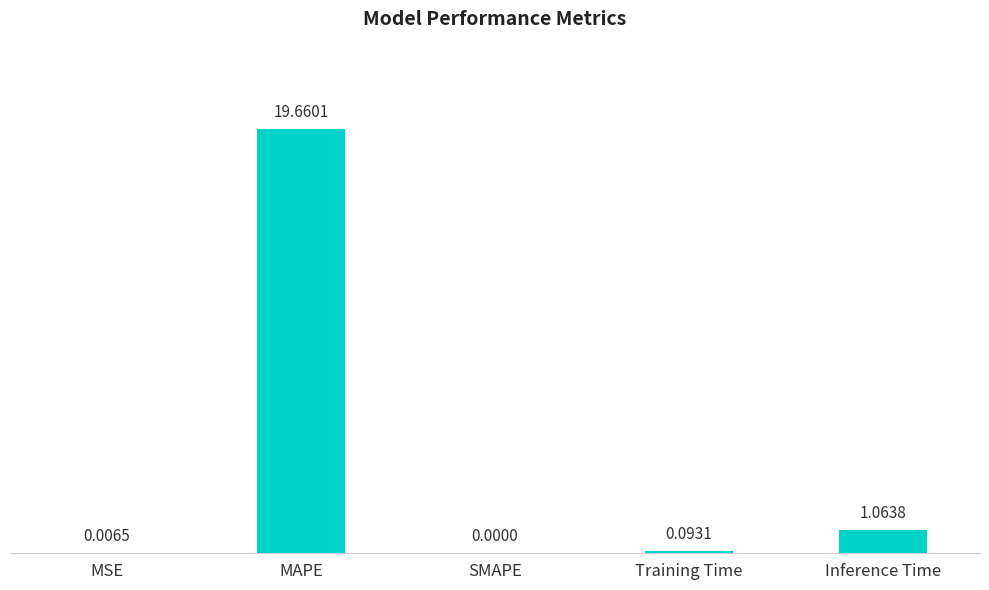

At which label is the value closest to 9?

Inference Time